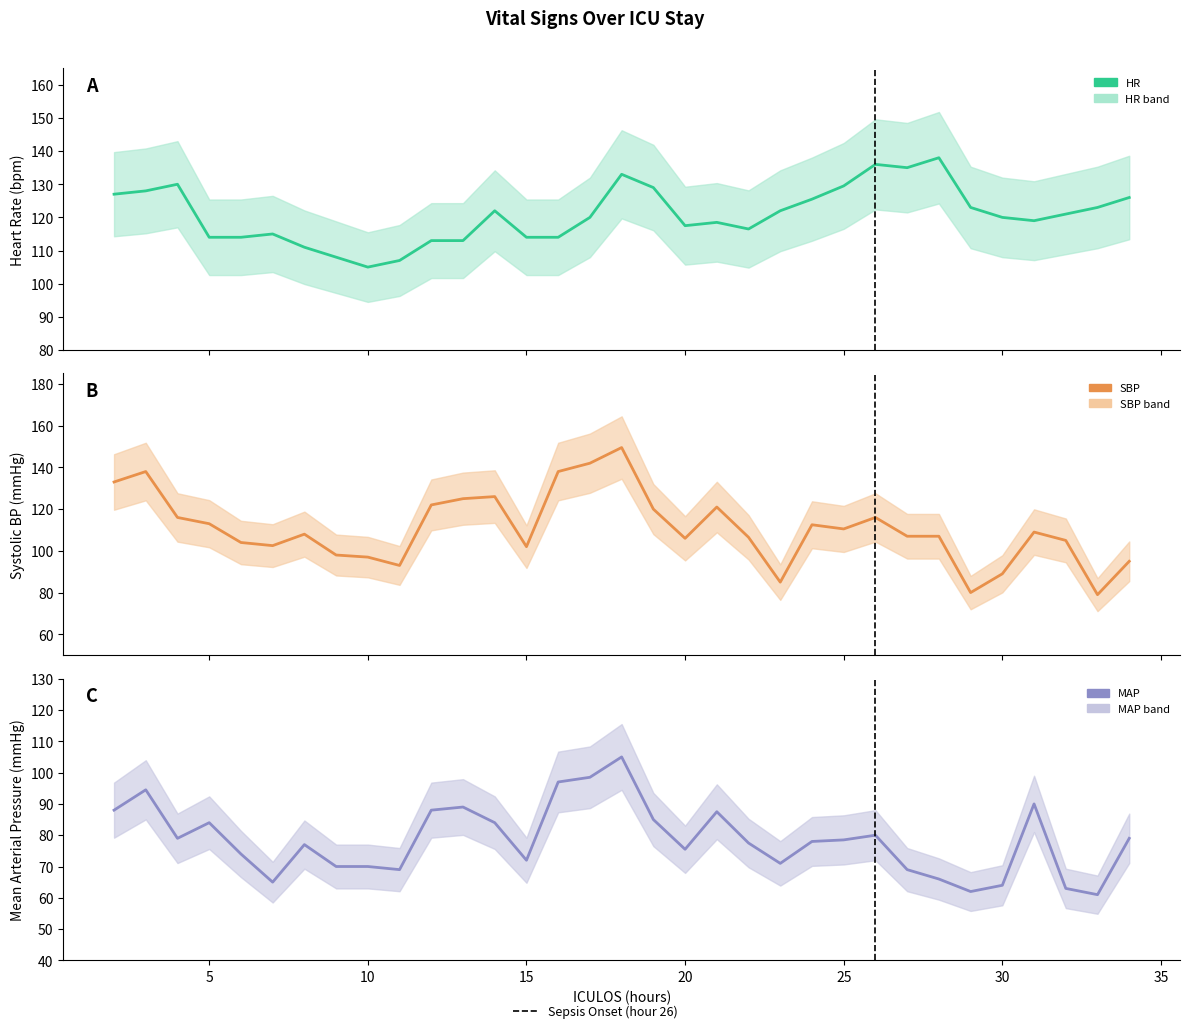

What is the greatest value displayed?

149.5